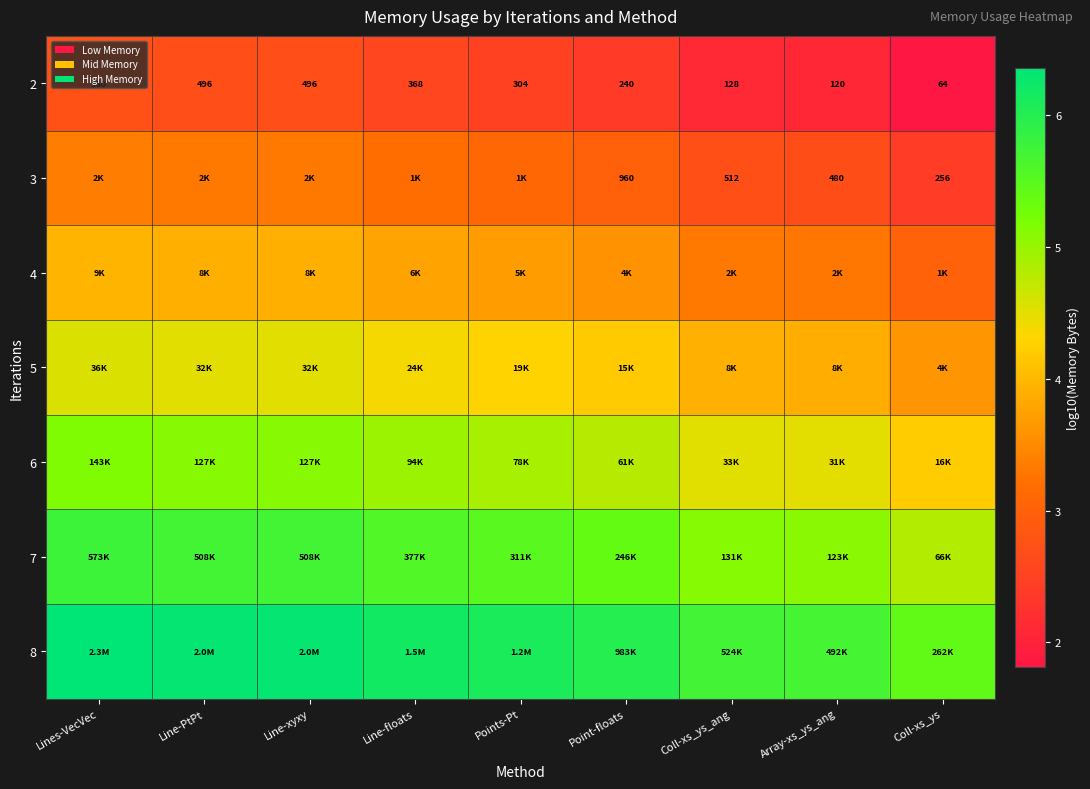

At which label does 2 reach its peak?

Lines-VecVec